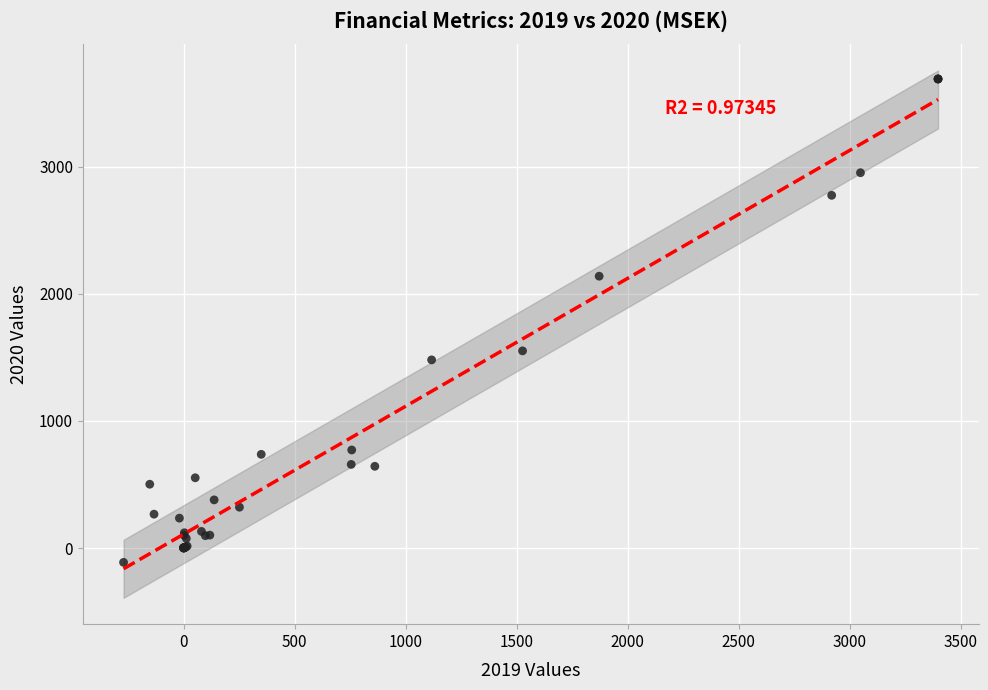

What Y value in the scatter plot is closest to 1788?

1550.8